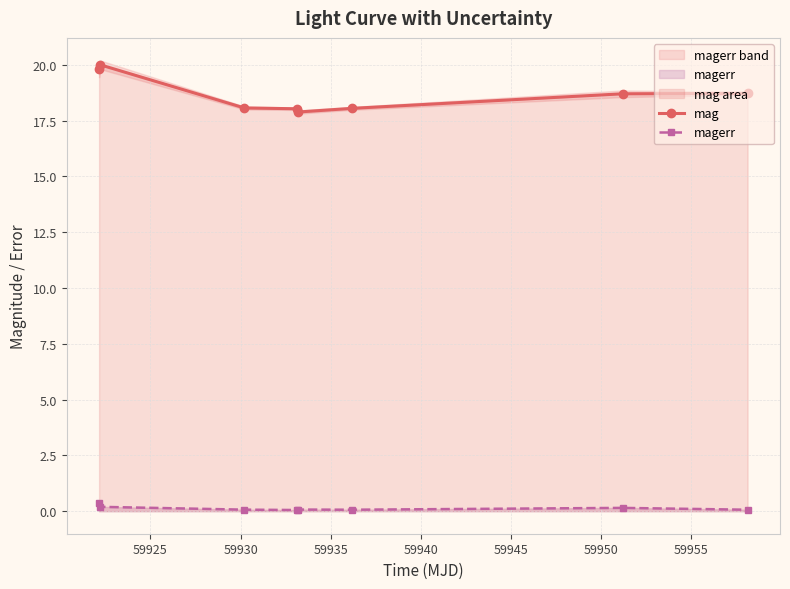

What is the lowest value of the mag series?

17.9